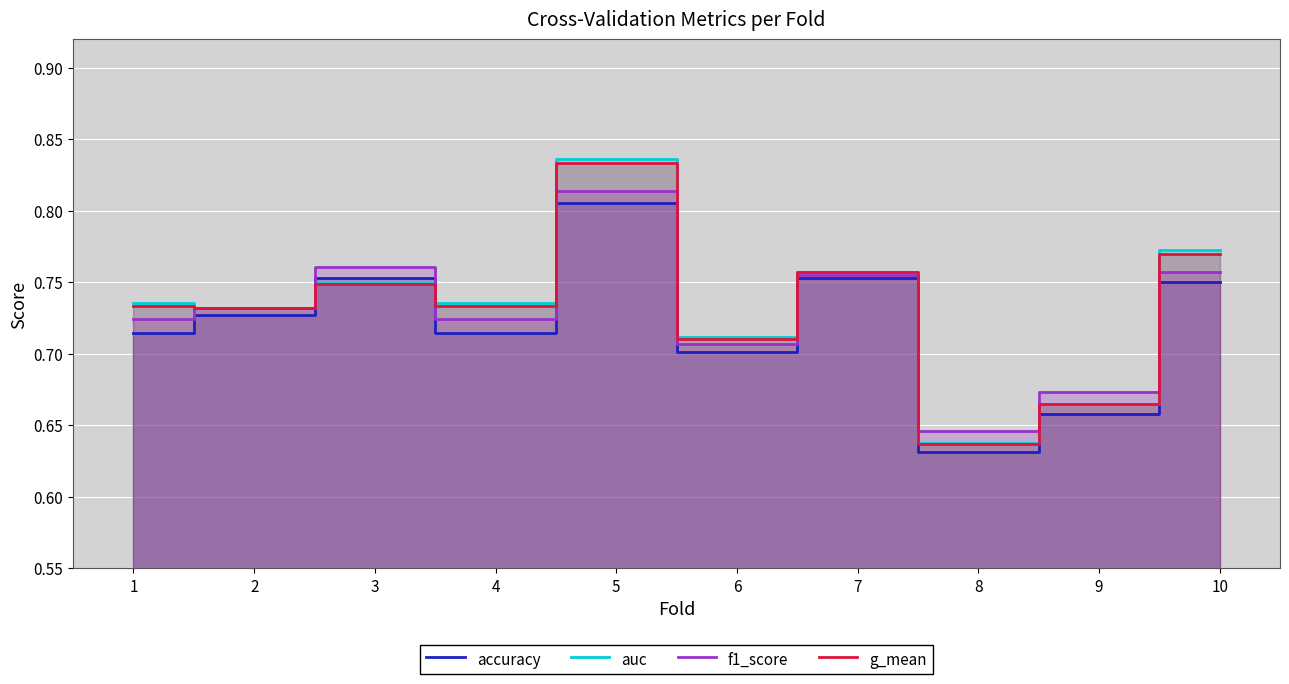

At how many categories does at least one series exceed 0?

10